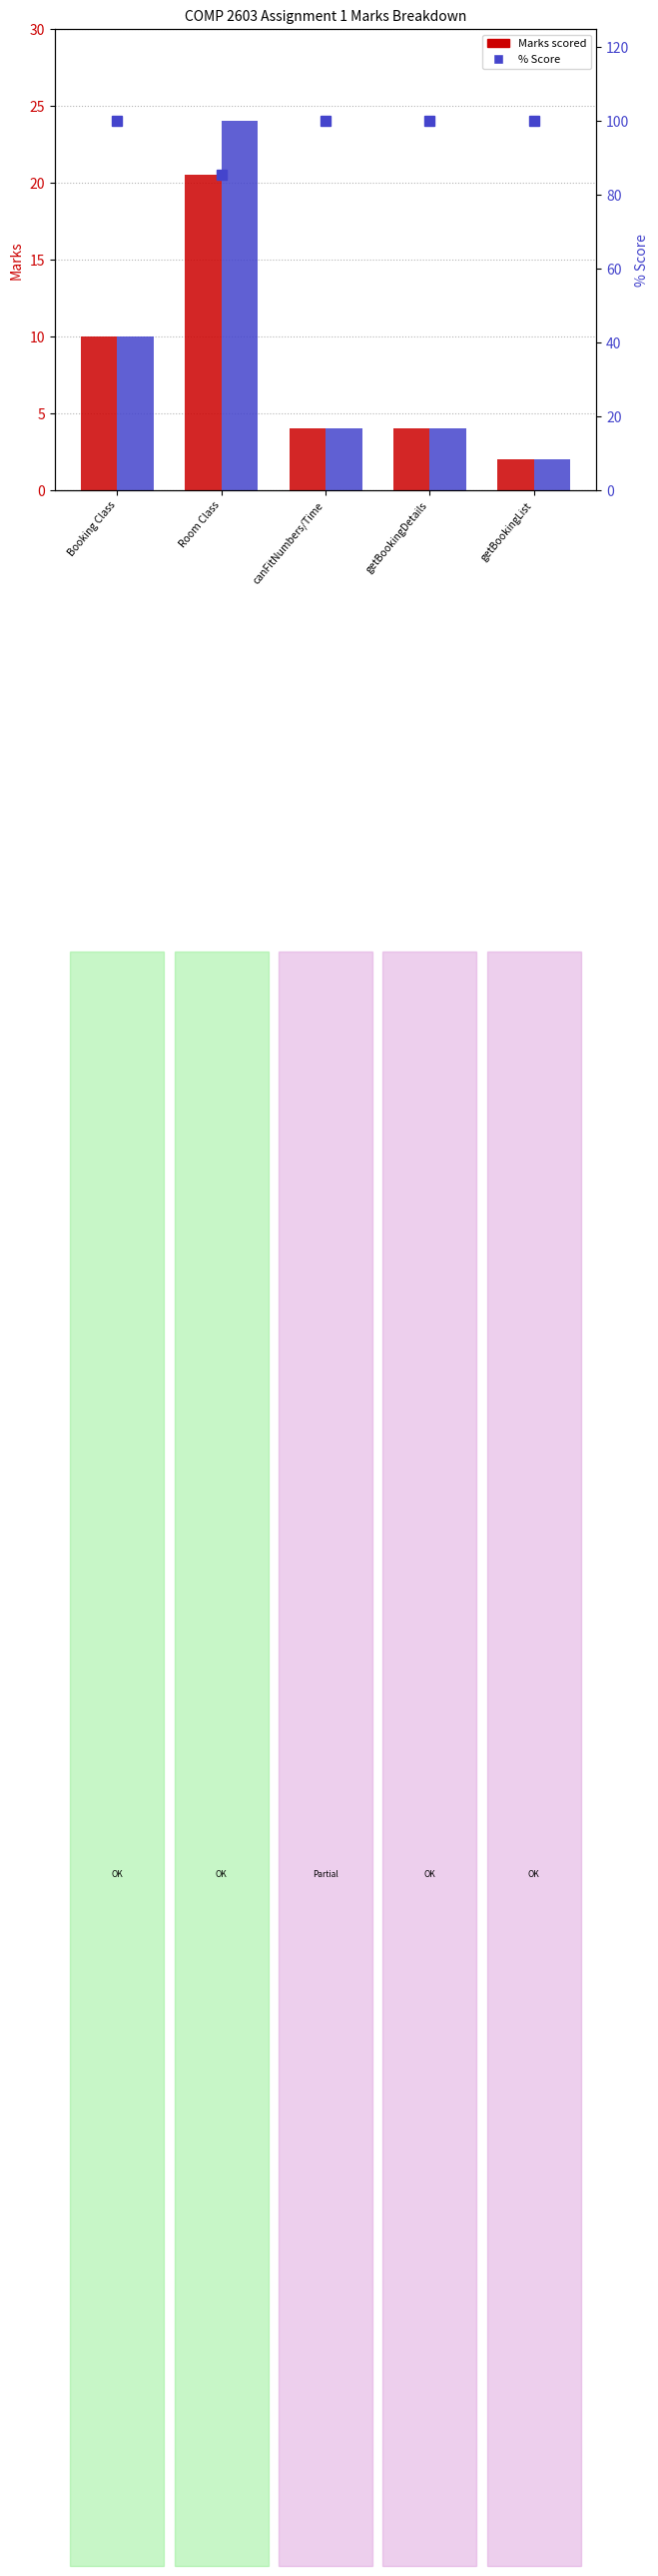

At which label does Marks first exceed 4?

Booking Class